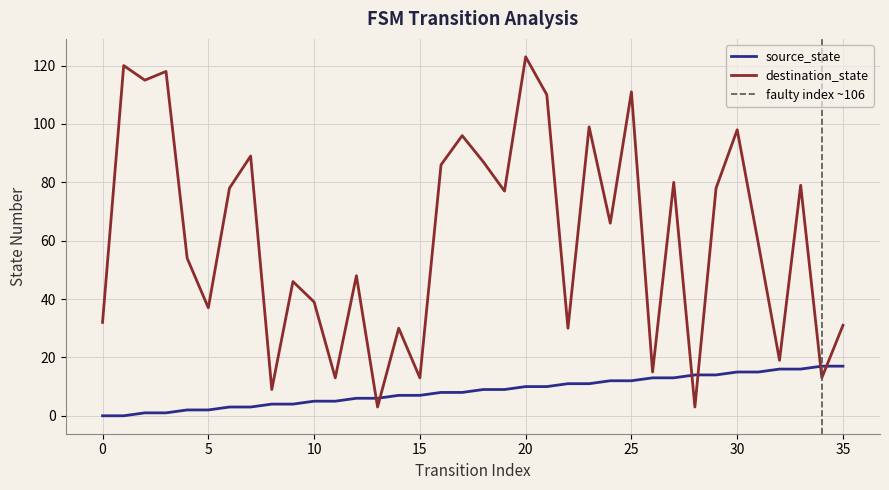

Between 23 and 14, which is larger?

23